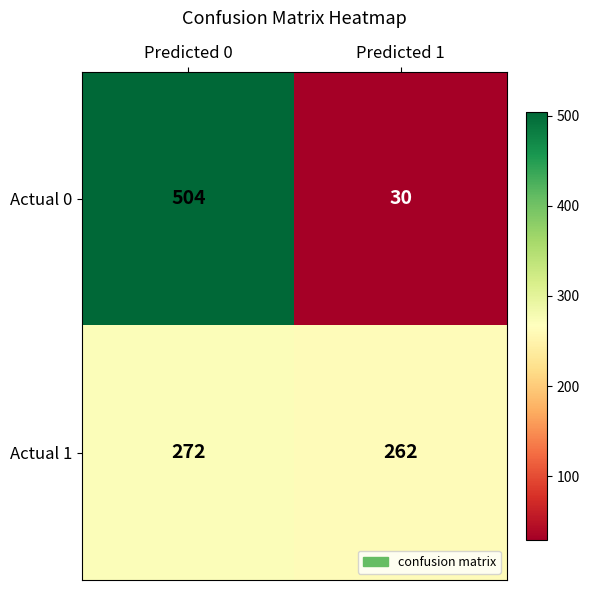

Which series changed the most between Predicted 0 and Predicted 1?

Actual 0